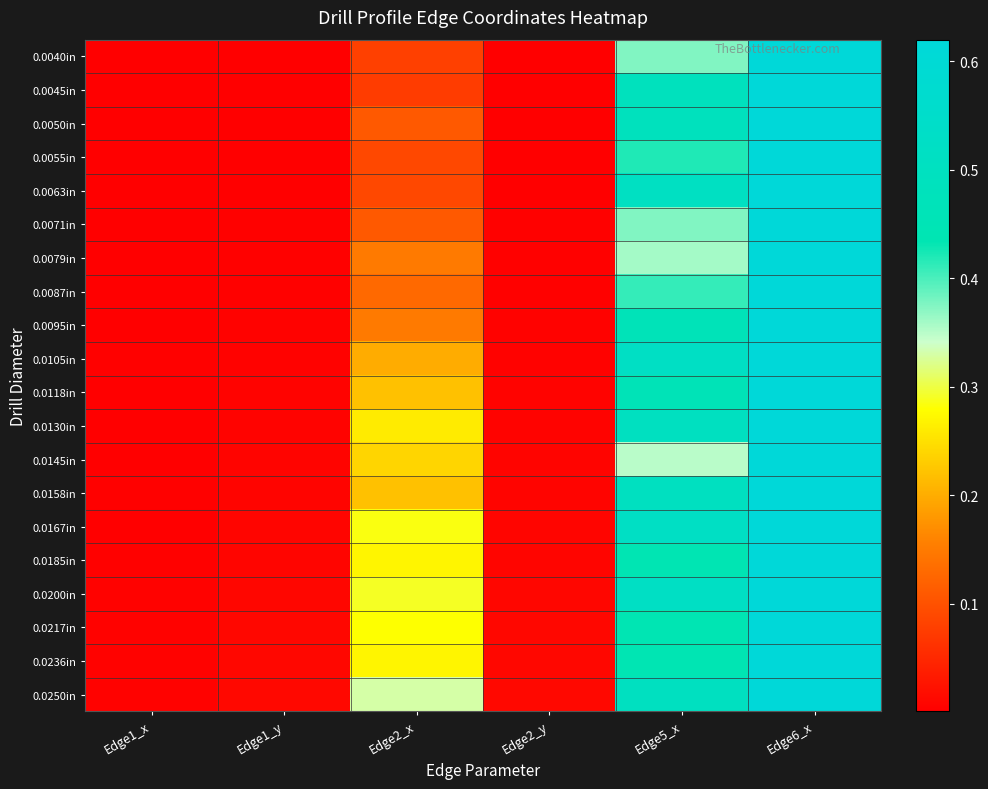

Count the number of data series in this chart.

20